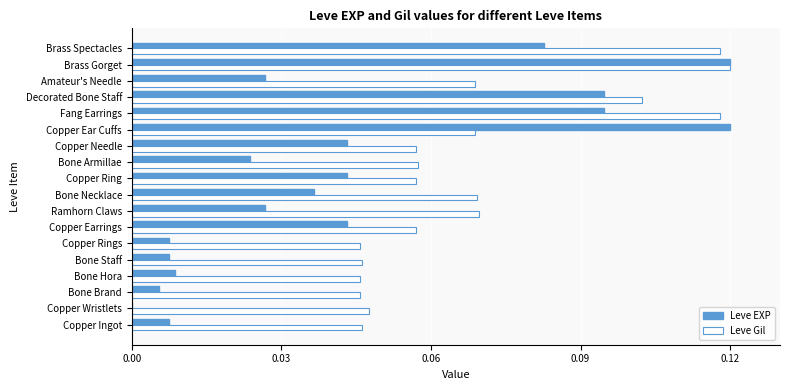

What is the sum of all Leve Gil values?

1.2